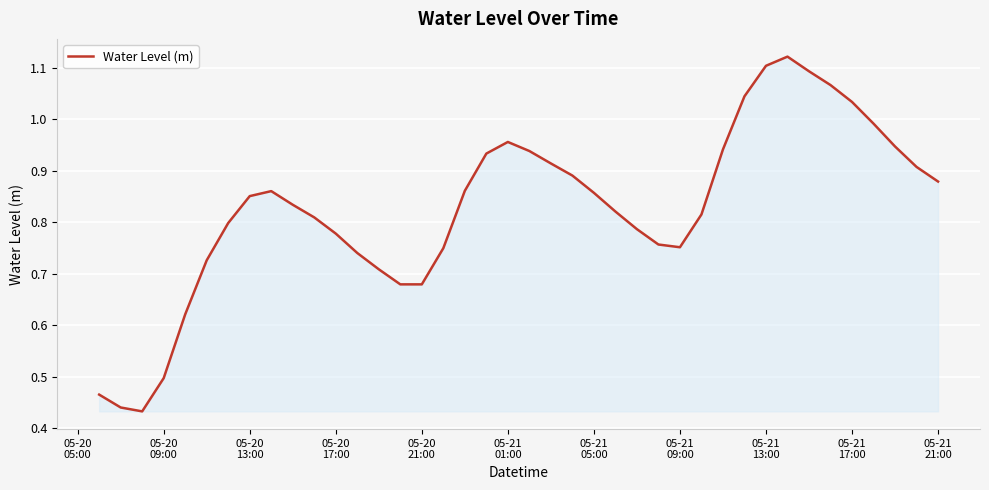

True or false: there are more than 2 points higher than both neighbors.

True